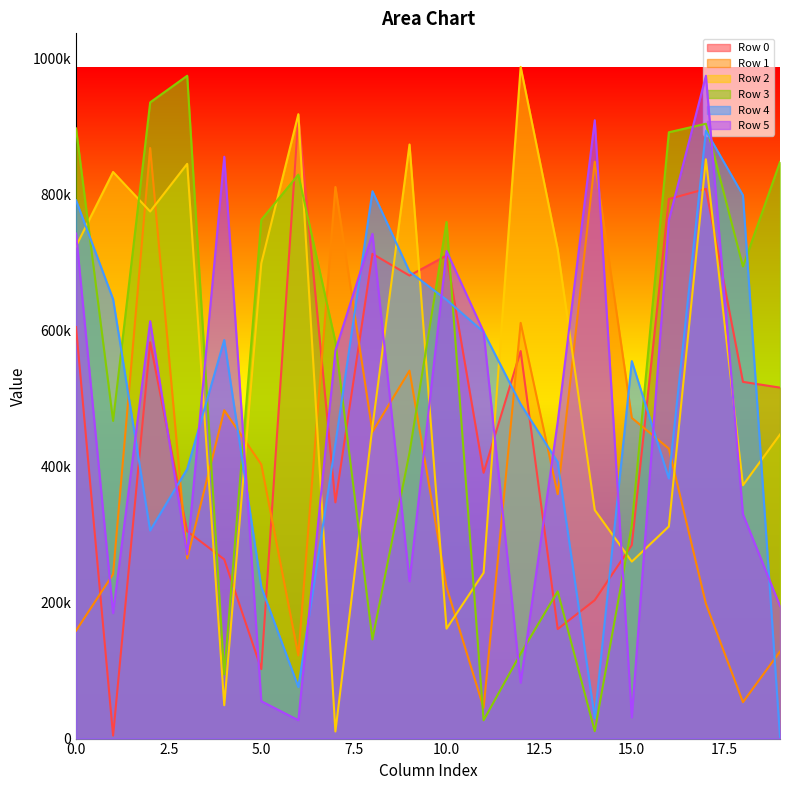

At which label is Row 3 closest to 492810?

1